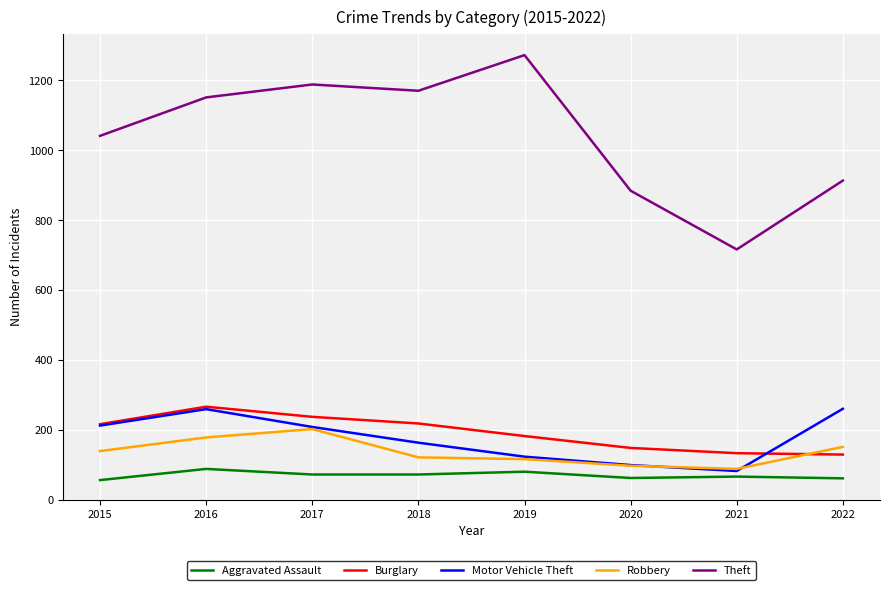

What is the greatest value displayed?

1272